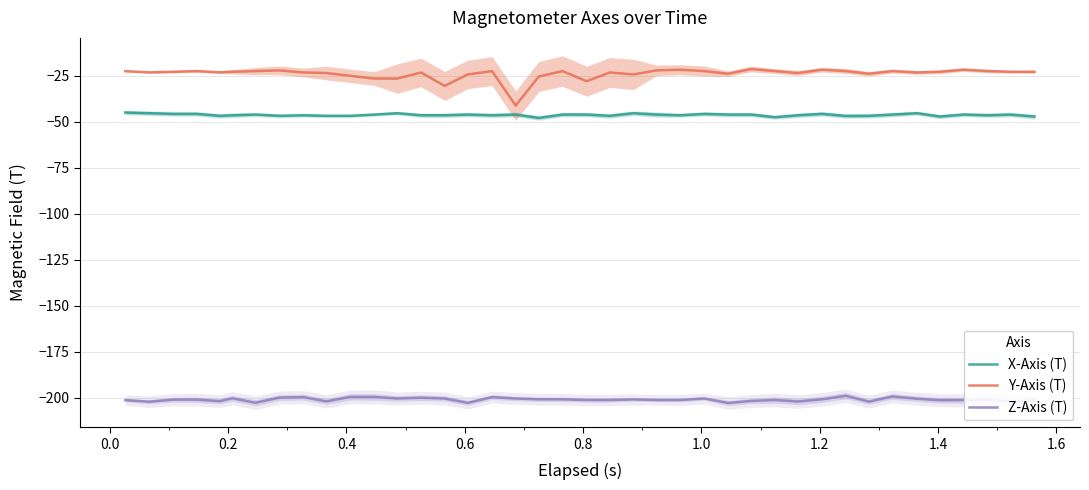

True or false: X-Axis (T) and Z-Axis (T) cross at least once.

False